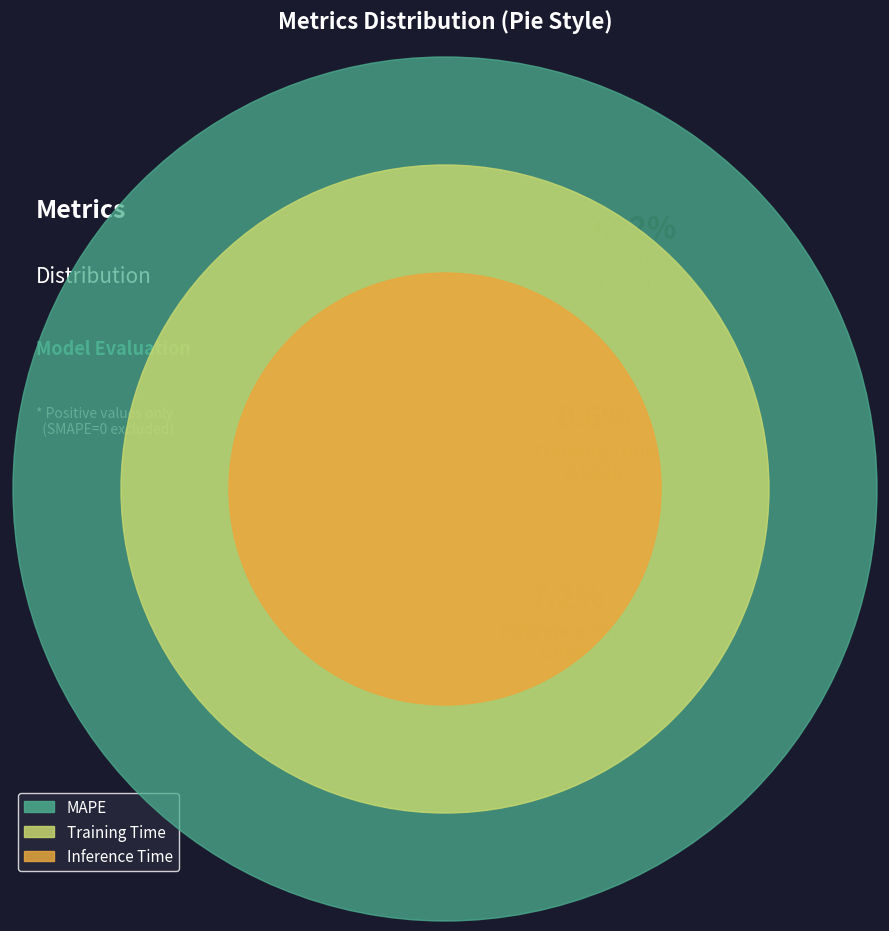

How many segments does this pie chart have?

3